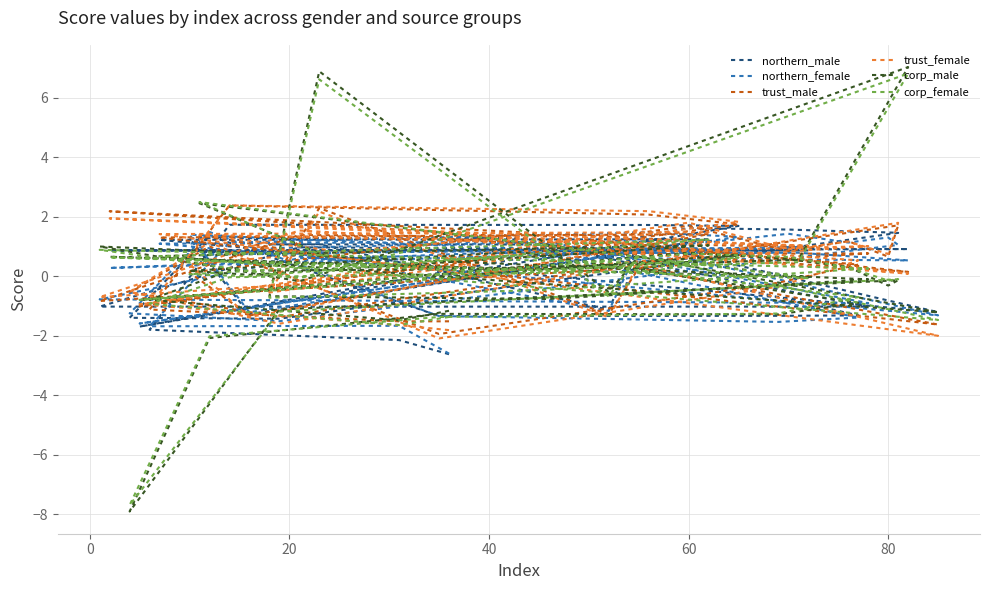

True or false: northern_female and corp_male intersect in this chart.

True